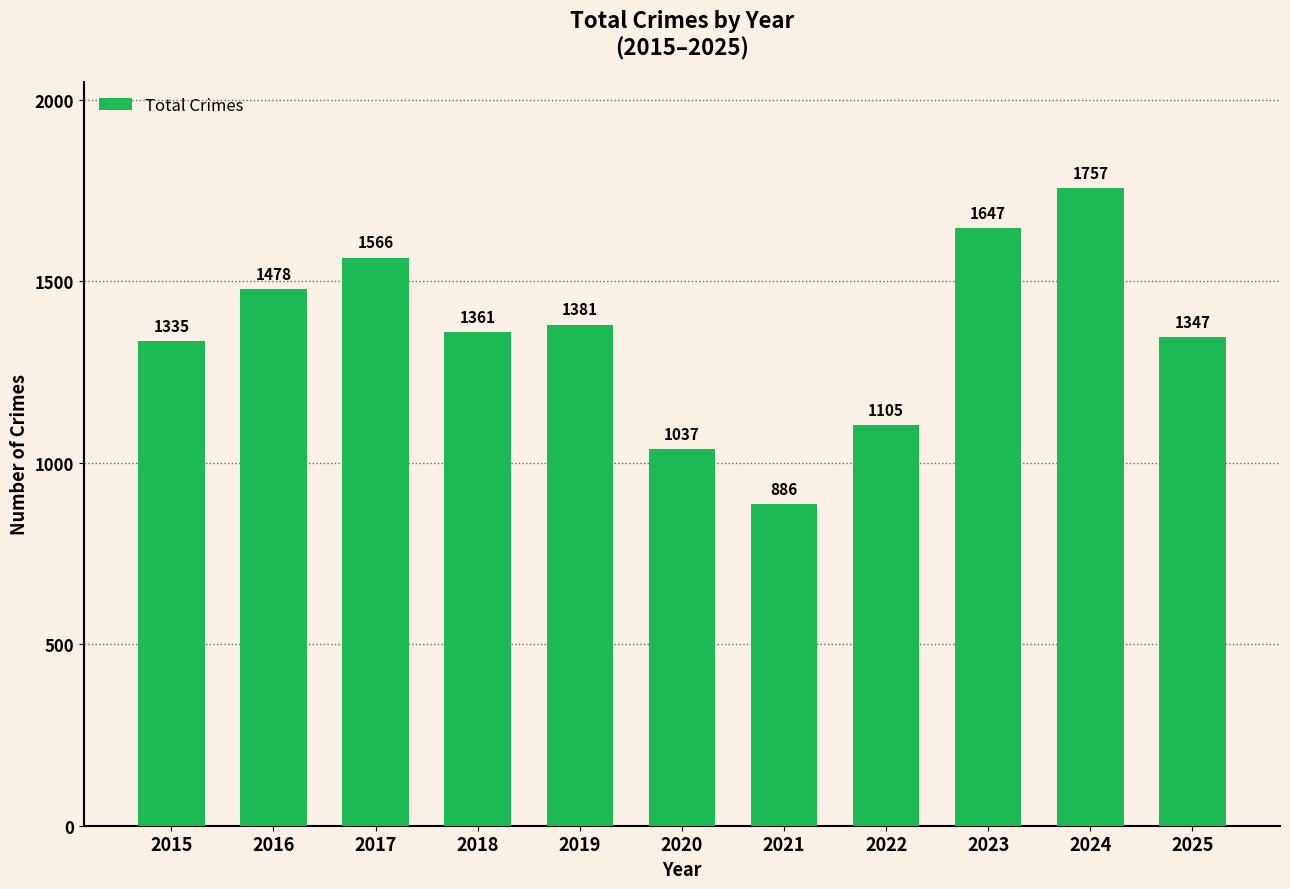

Where does the data first go above 1361?

2016